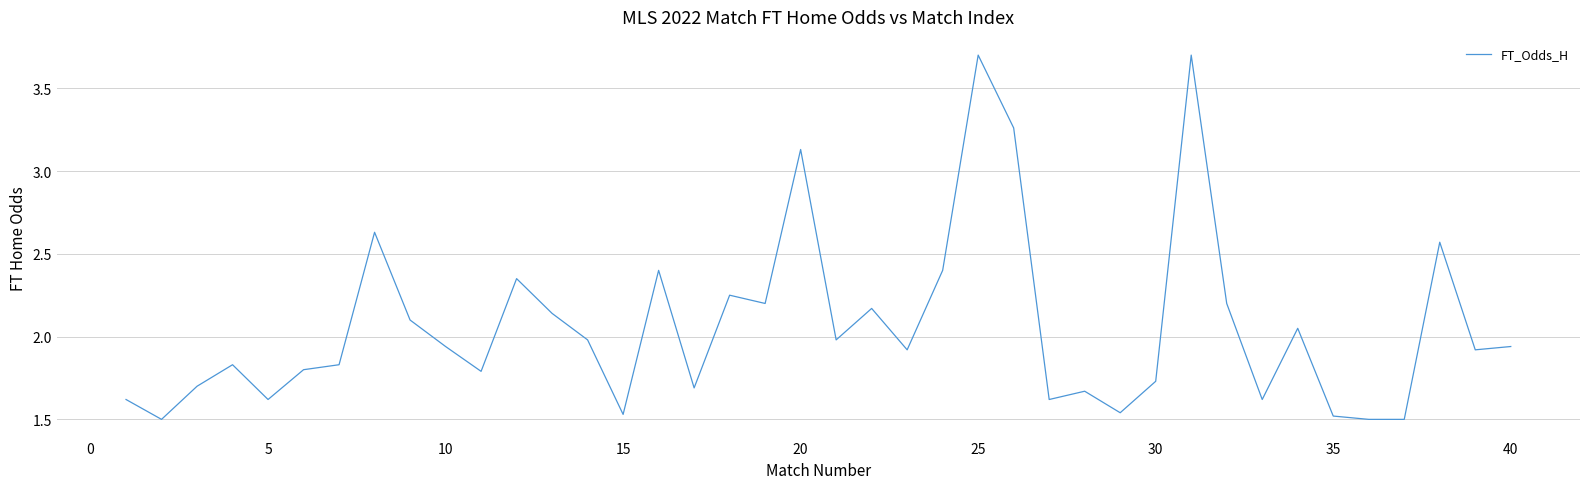

Does the chart display data point markers on the line(s)?

No